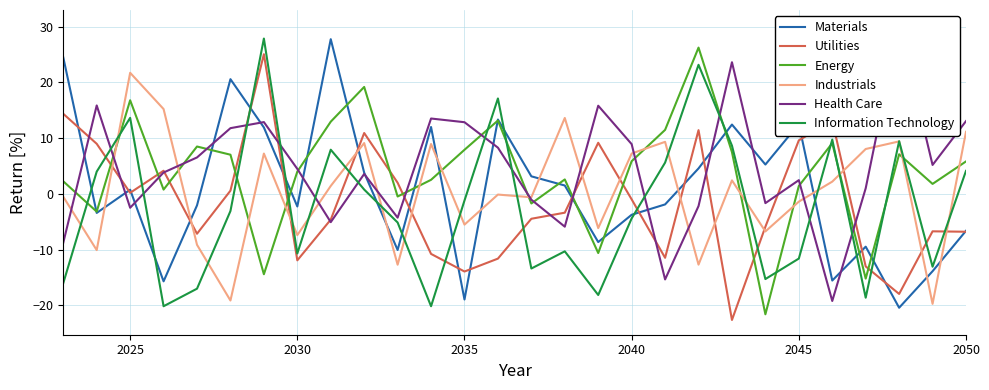

Does the chart have visible grid lines?

Yes